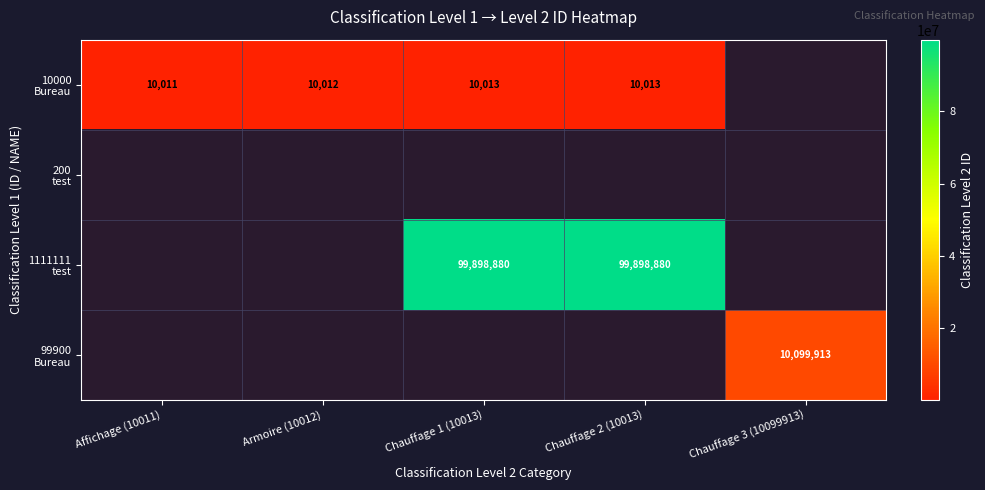

How many categories are shown in the chart?

5